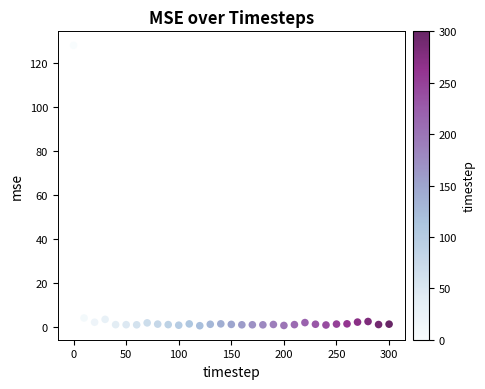

What is the range of X values (max minus min)?

300.0